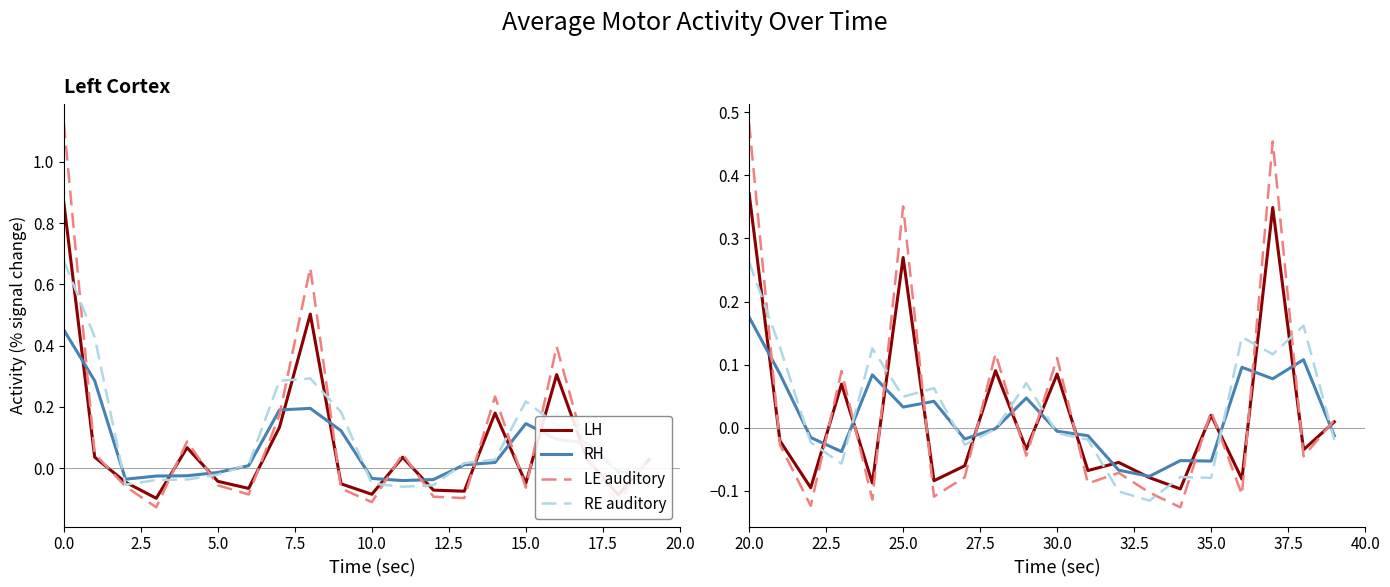

How many series are shown in this chart?

4